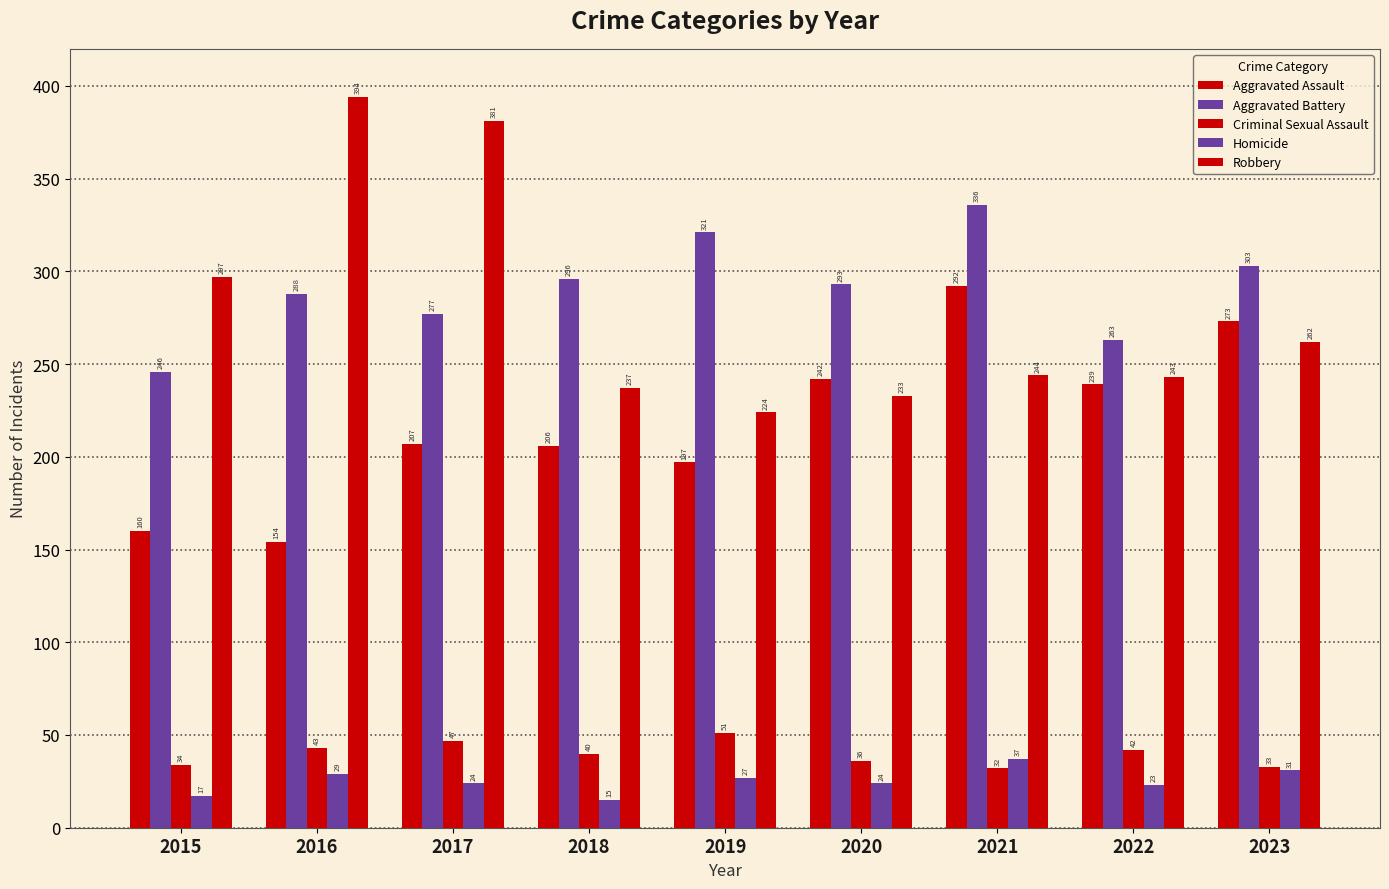

How many categories are shown in the chart?

9